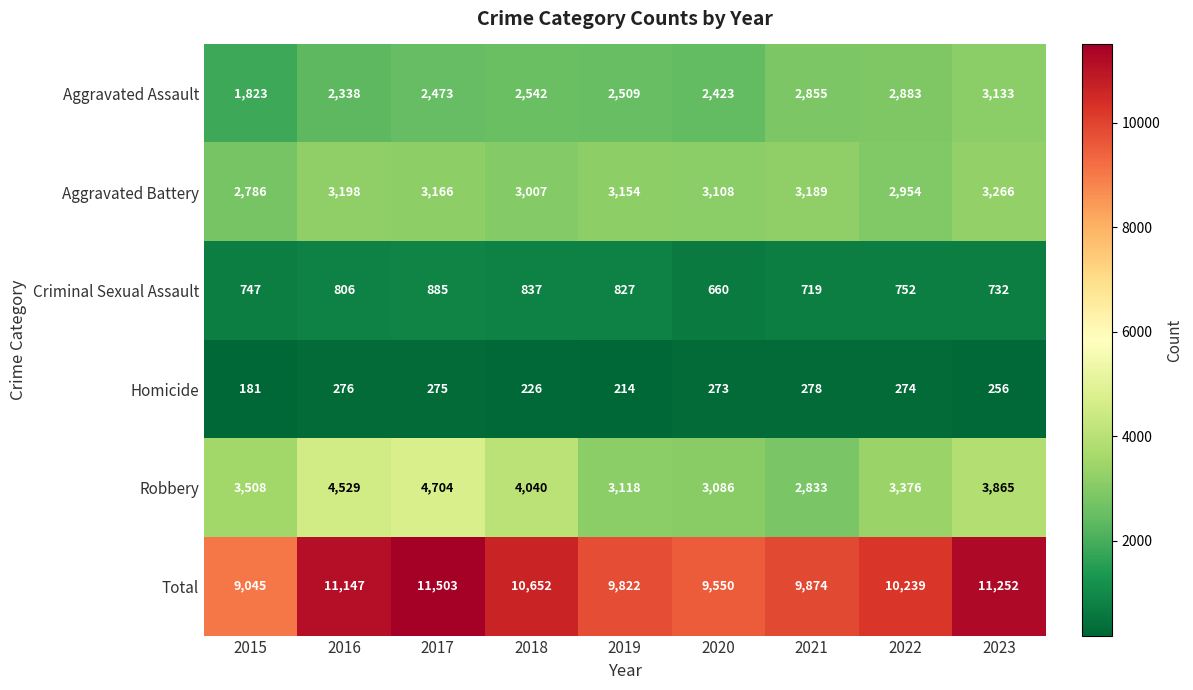

How many series are shown in this chart?

6